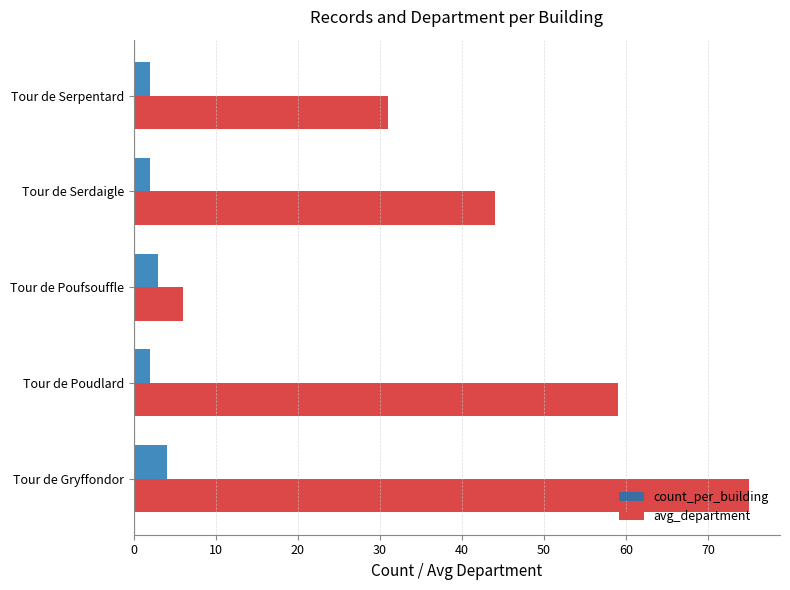

Is it true that avg_department equals 59 at Tour de Poudlard?

True